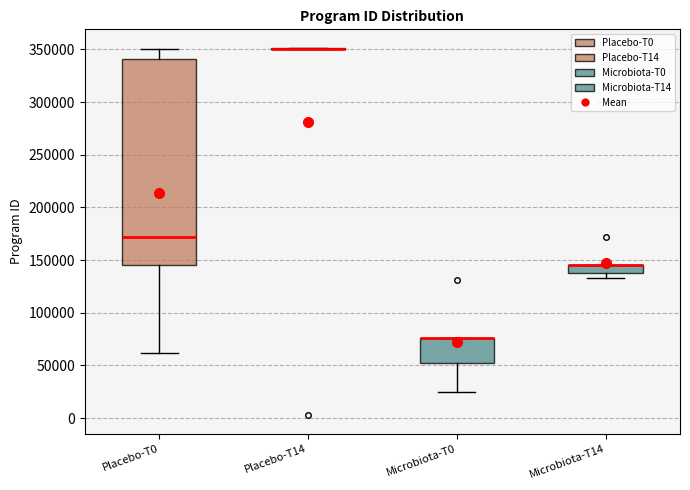

Reading left to right, read every box against the y-axis: the position of its median line, the range the box covers, and the ends of its whiskers. The values are not printed on the chart, so give them approximately, as read against the axis.

Placebo-T0: median 170000, box 145000 to 340000, whiskers 60000 to 350000
Placebo-T14: box collapsed to a line at 350000, whiskers 350000 to 350000
Microbiota-T0: median 75000 (drawn on the box's upper edge), box 50000 to 75000, whiskers 25000 to 75000
Microbiota-T14: median 145000 (drawn on the box's upper edge), box 140000 to 145000, whiskers 135000 to 145000